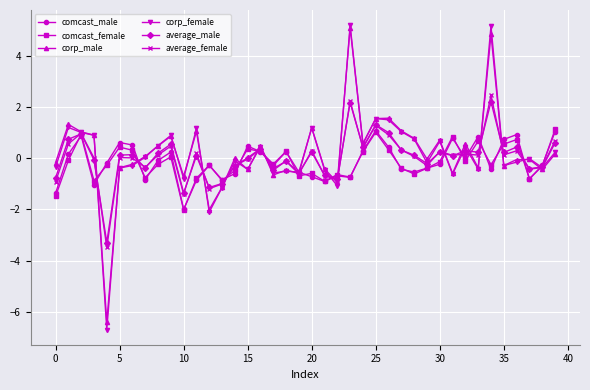

True or false: average_female has more than 2 interior local peaks.

True